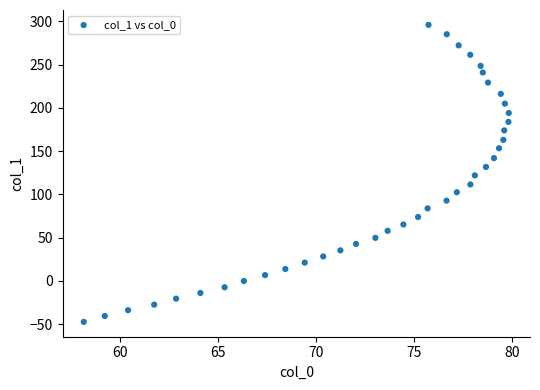

What is the range of Y values (max minus min)?

343.3